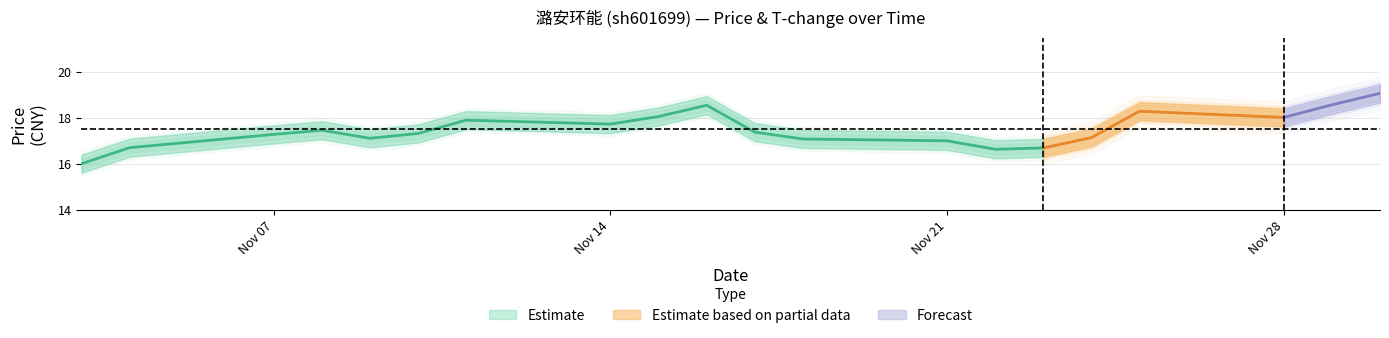

Where is t_change_upper nearest to the value 1?

2022-11-23